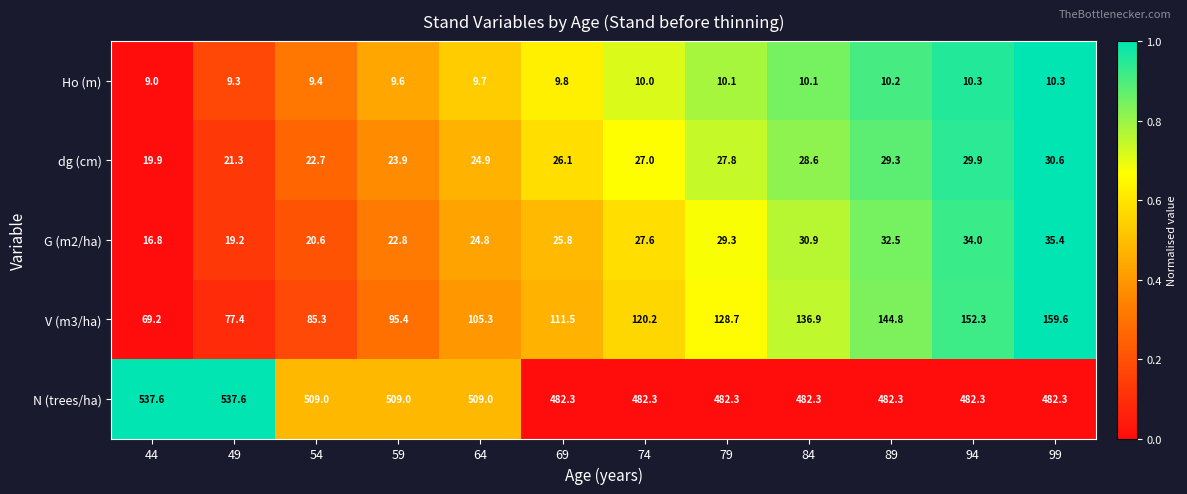

At 59, list the series in order from smallest to largest.

Ho (m), G (m2/ha), dg (cm), V (m3/ha), N (trees/ha)